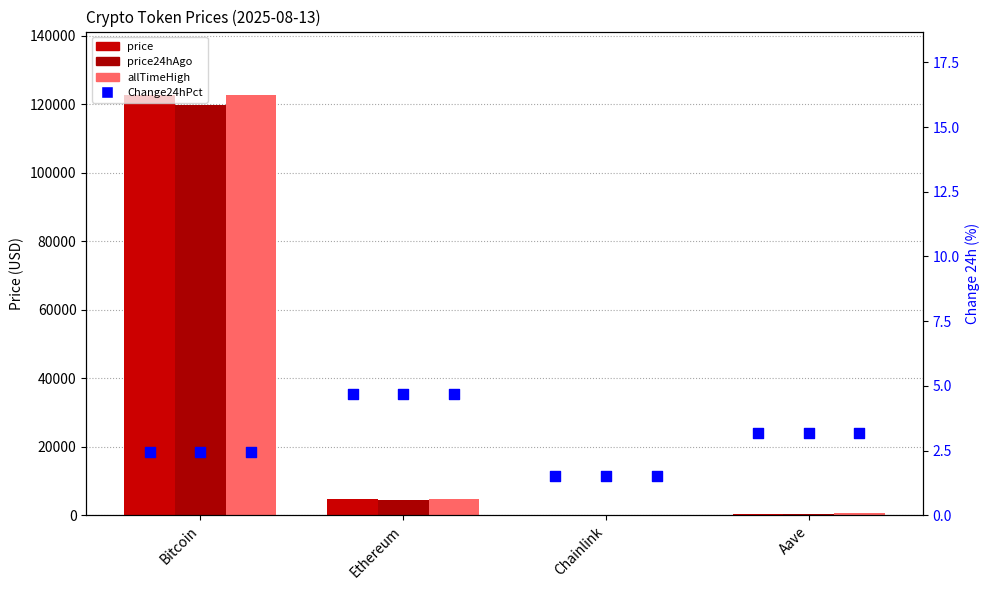

At which category is the sum across all series the highest?

Bitcoin